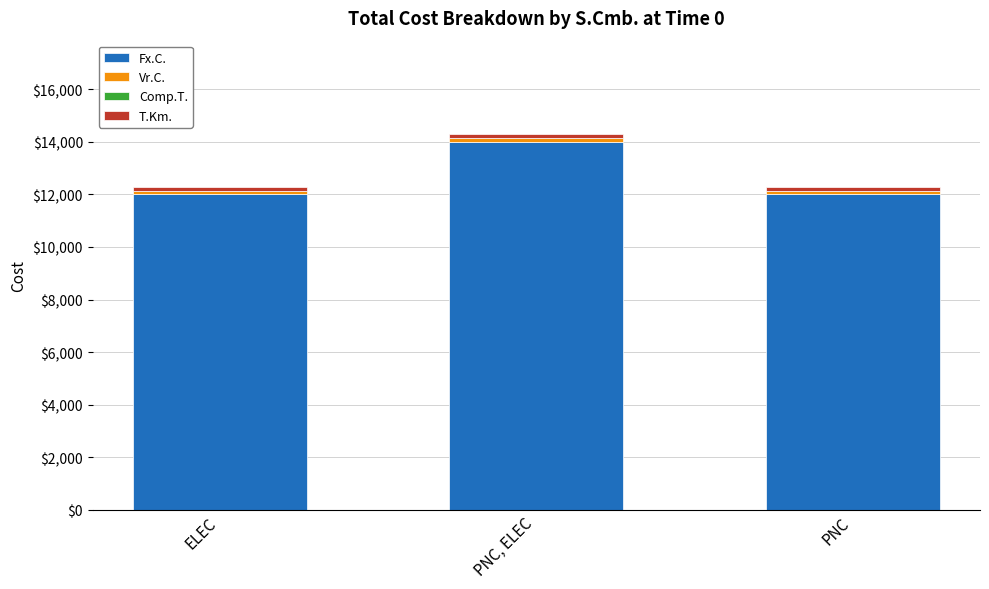

Are the bars horizontal?

No